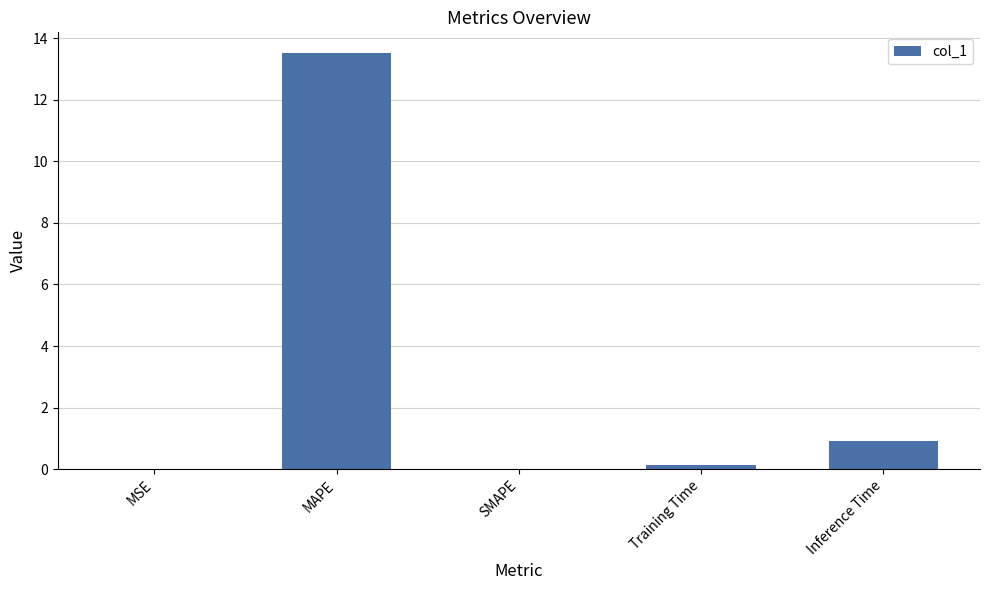

Where is the data nearest to the value 6?

Inference Time